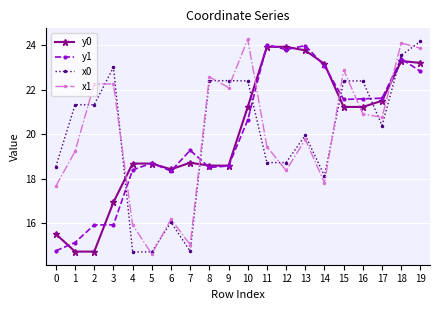

Reading left to right, extract all data points from this chart.

y0: 0=15.5	1=14.7	2=14.7	3=16.9	4=18.7	5=18.7	6=18.4	7=18.7	8=18.6	9=18.6	10=21.2	11=23.9	12=23.9	13=23.8	14=23.2	15=21.2	16=21.2	17=21.5	18=23.3	19=23.2
y1: 0=14.8	1=15.1	2=15.9	3=15.9	4=18.4	5=18.7	6=18.3	7=19.3	8=18.5	9=18.6	10=20.6	11=24.0	12=23.8	13=24.0	14=23.1	15=21.6	16=21.6	17=21.6	18=23.4	19=22.8
x0: 0=18.5	1=21.3	2=21.3	3=23.0	4=14.7	5=14.7	6=16.0	7=14.7	8=22.4	9=22.4	10=22.4	11=18.7	12=18.7	13=20.0	14=18.1	15=22.4	16=22.4	17=20.4	18=23.5	19=24.2
x1: 0=17.7	1=19.2	2=22.3	3=22.3	4=15.9	5=14.6	6=16.2	7=15.0	8=22.6	9=22.1	10=24.3	11=19.4	12=18.4	13=19.8	14=17.8	15=22.9	16=20.9	17=20.8	18=24.1	19=23.9